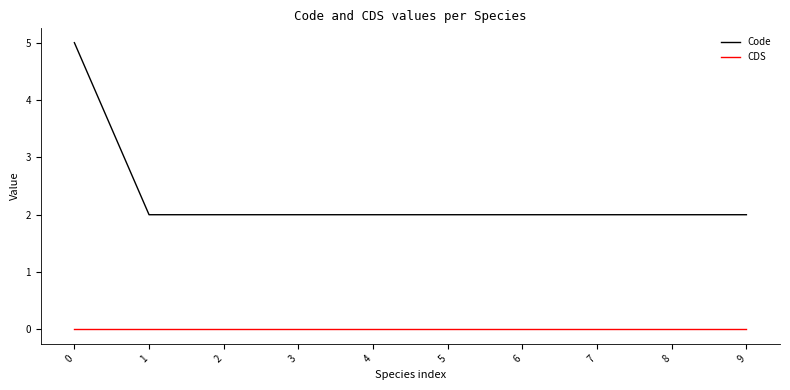

True or false: Code and CDS intersect in this chart.

False